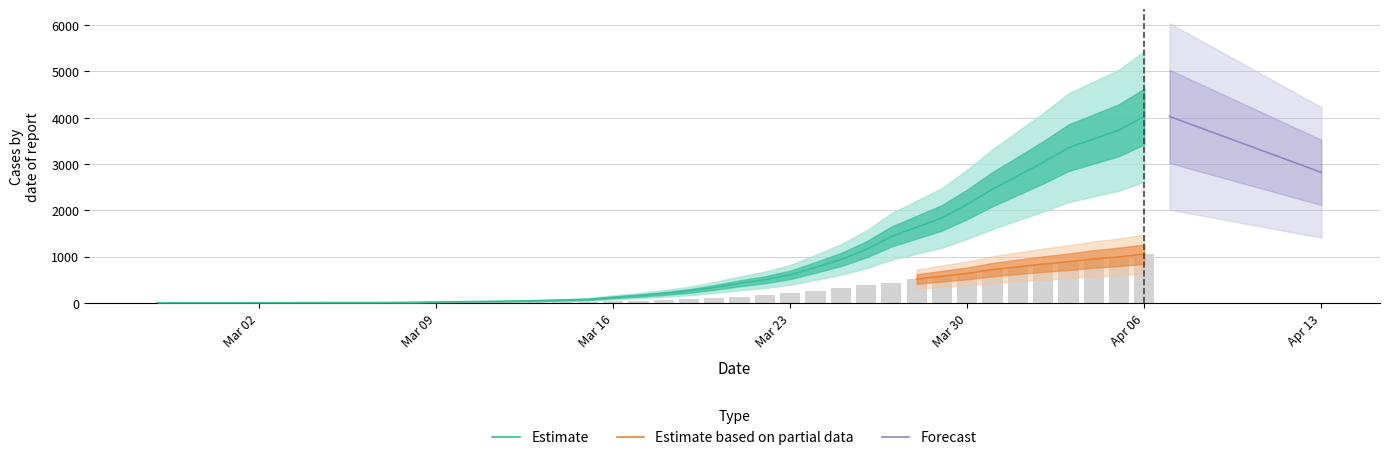

At which label is Estimate closest to 2015?

Mar 30